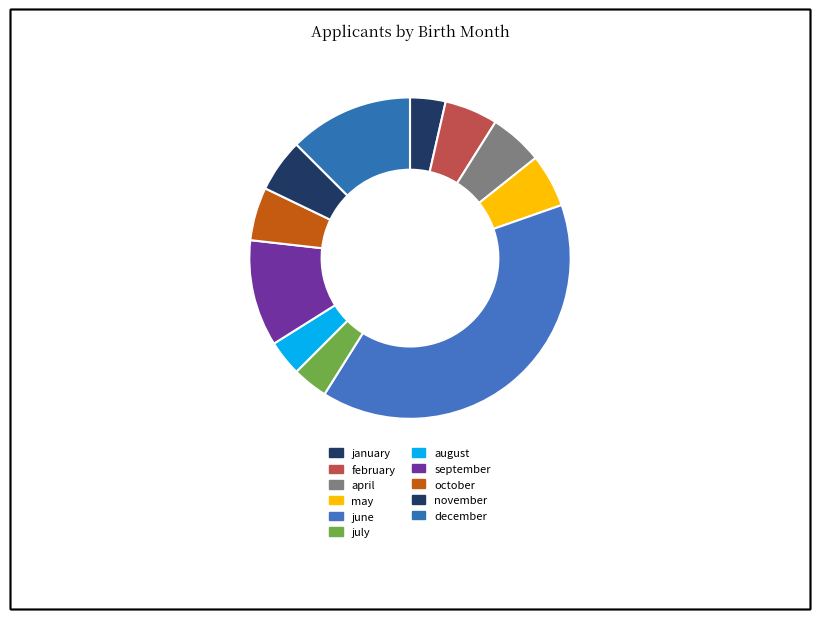

Does november account for over 50% of the chart?

No